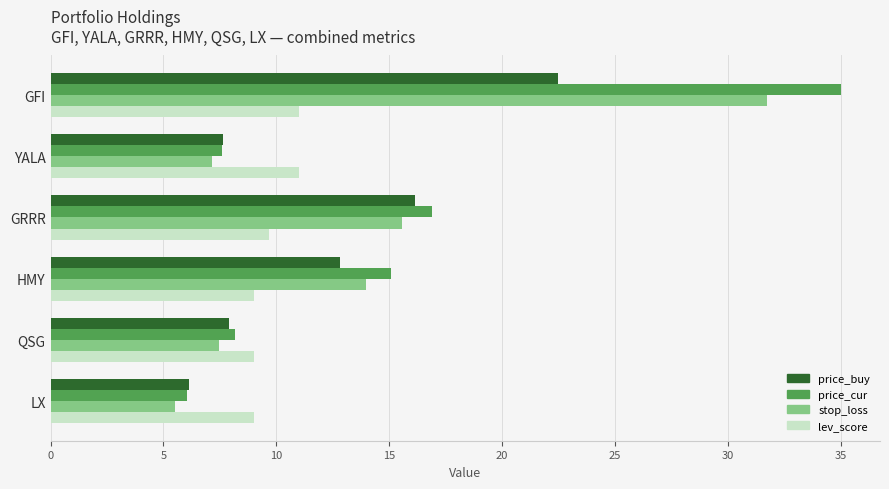

What is the lowest value of the price_cur series?

6.1